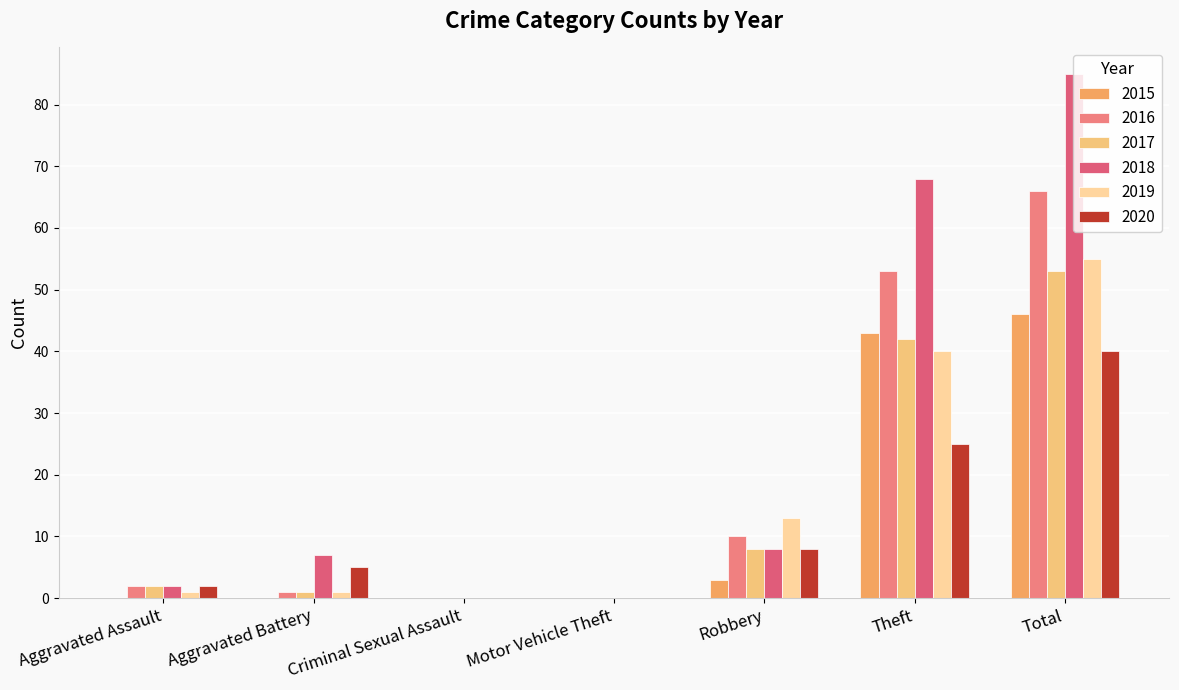

Which series changed the most between Aggravated Assault and Total?

2018